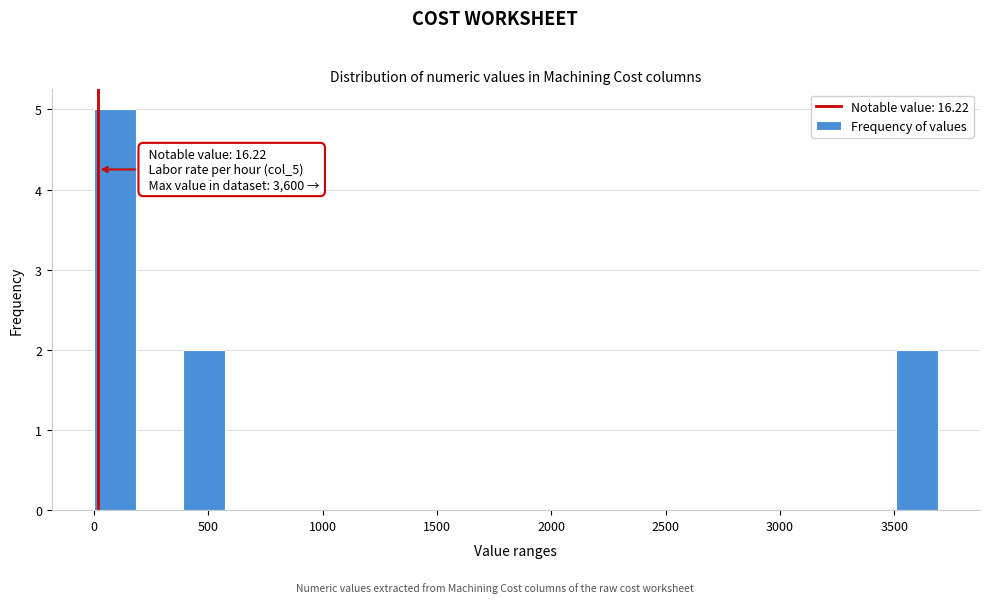

Around what value on the x-axis is the tallest bar? Give the approximate position of its centre, as read against the axis.

100